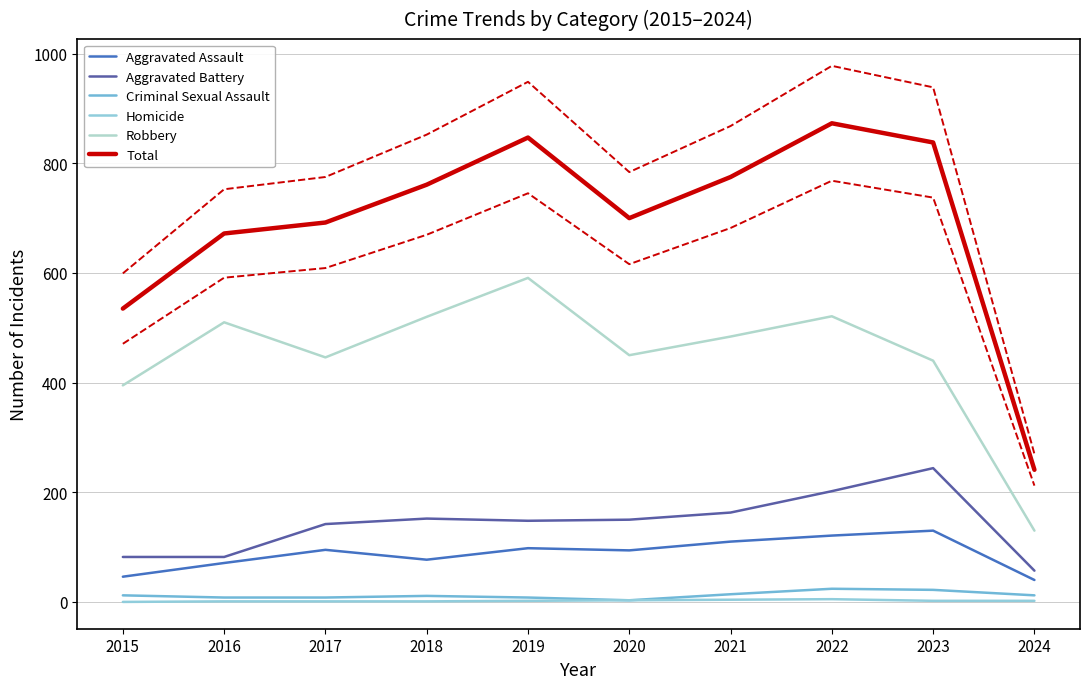

The Aggravated Battery series shows 142 at 2017. True or false?

True